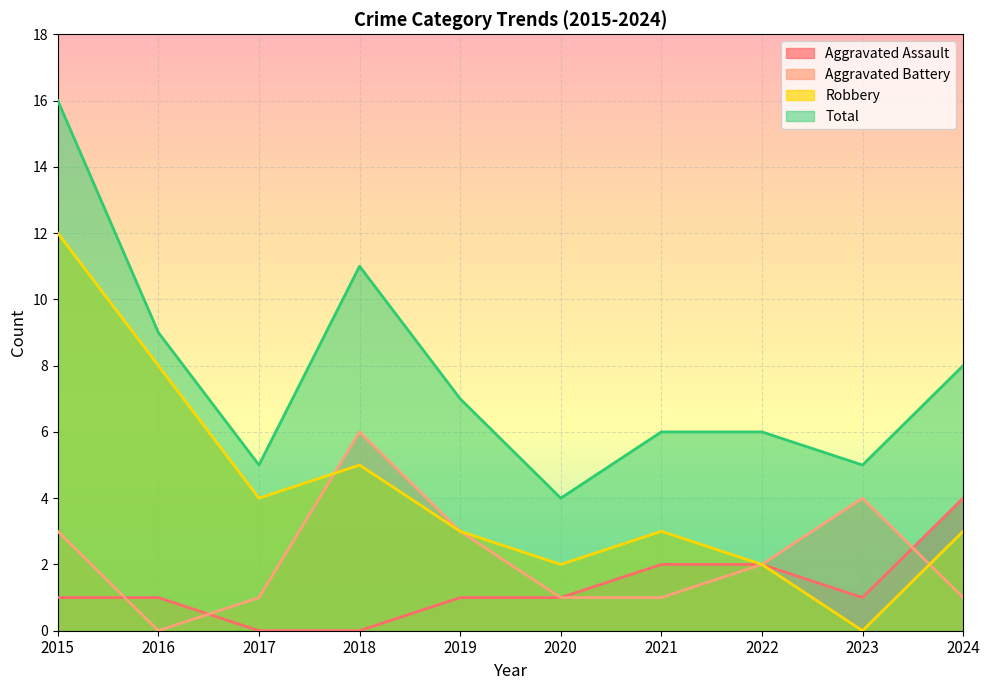

At which category does Robbery reach its first local peak?

2018